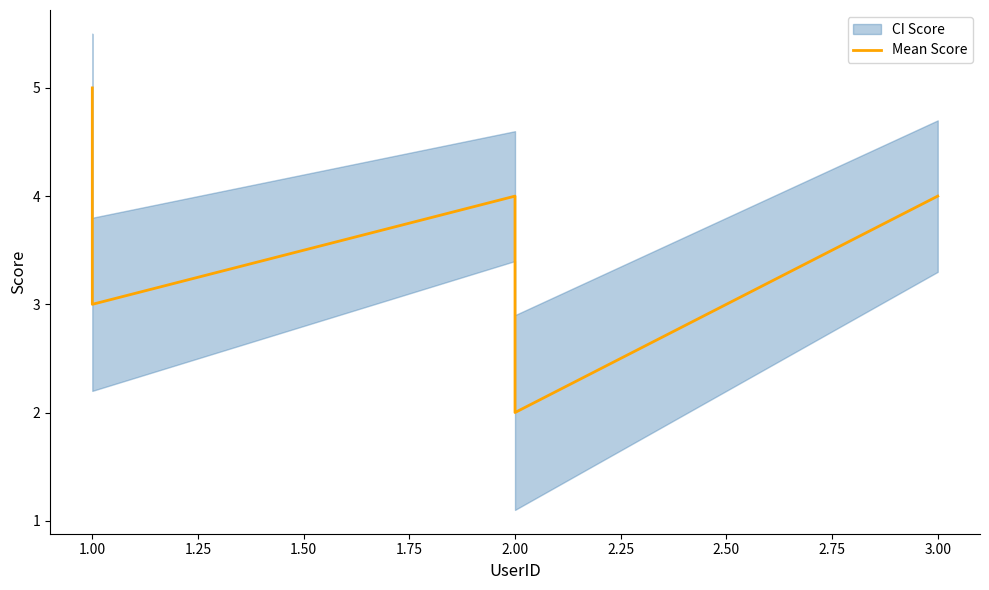

What is the difference between the maximum and minimum values?

3